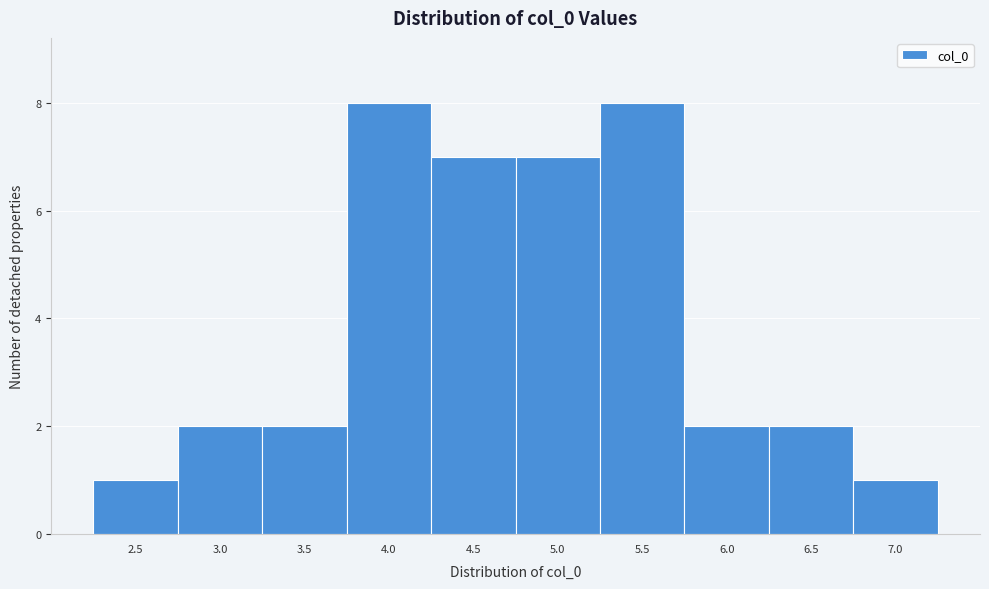

Reading left to right, transcribe all the data shown in this chart.

2.5=1	3.0=2	3.5=2	4.0=8	4.5=7	5.0=7	5.5=8	6.0=2	6.5=2	7.0=1